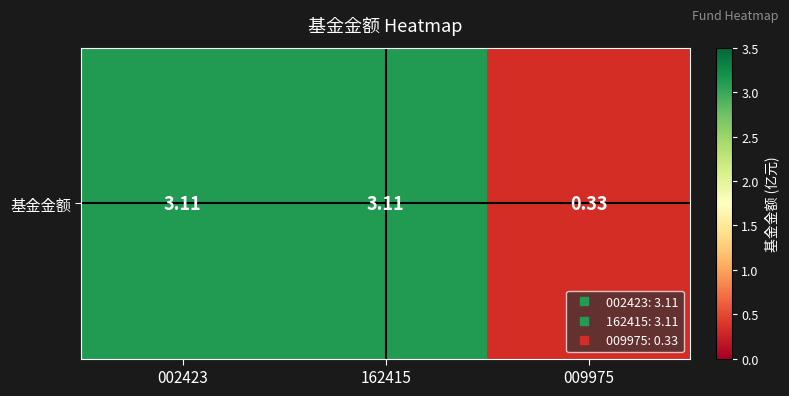

The value at 162415 is 3.1. True or false?

True